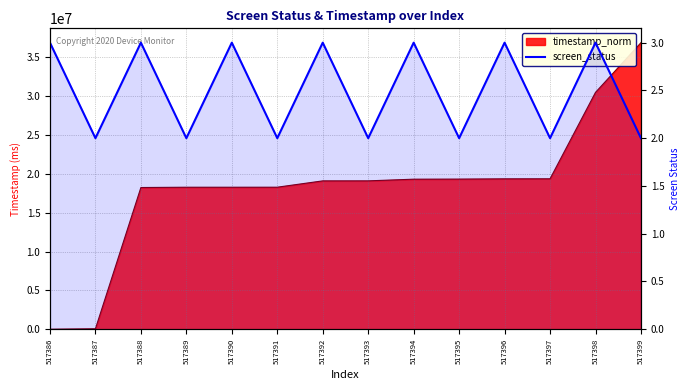

True or false: the data shows 1 at 517393.

False